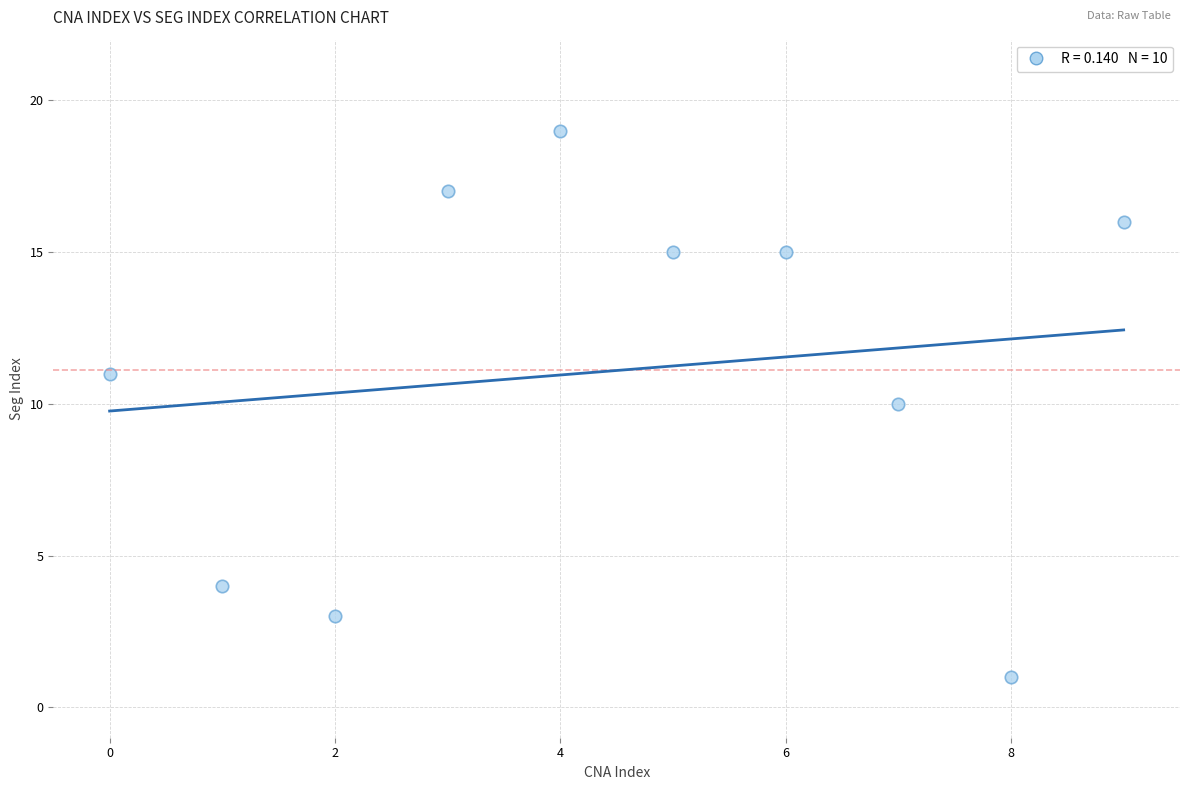

What is the average Y value?

11